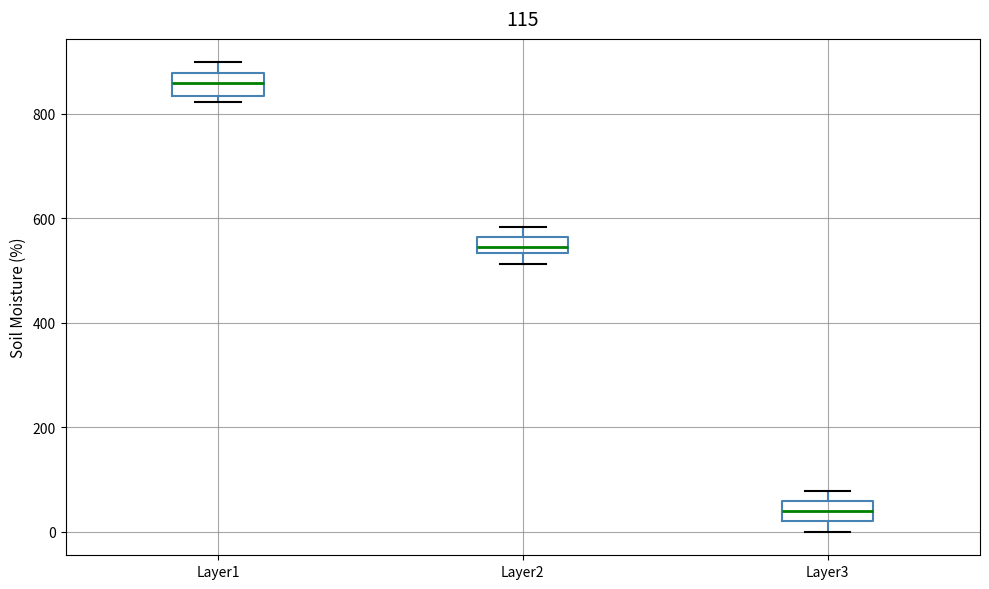

Which box has the lowest median line?

Layer3